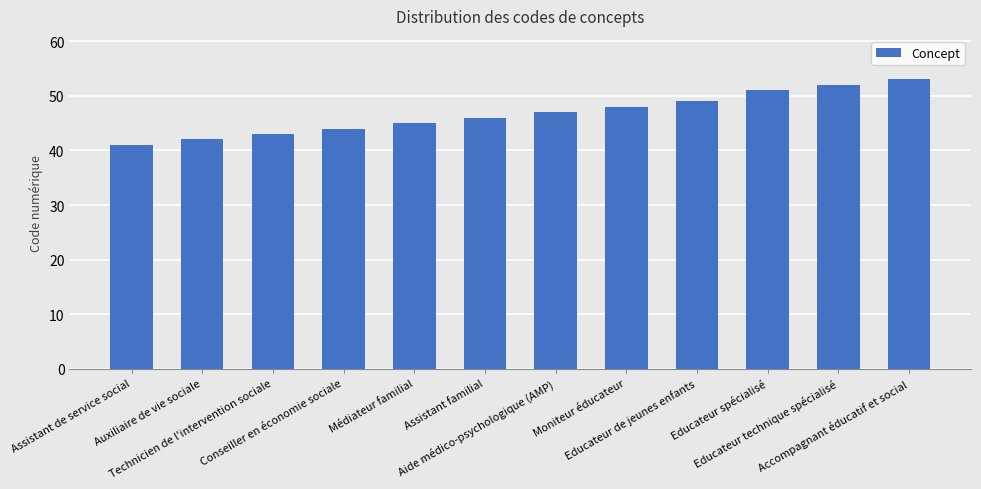

Count the number of data series in this chart.

1